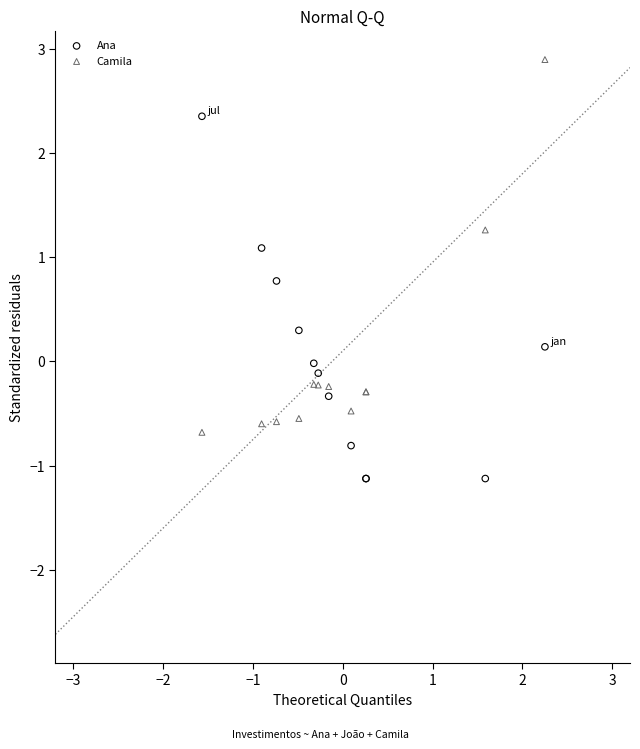

Which series has the largest Y range (max minus min)?

Camila